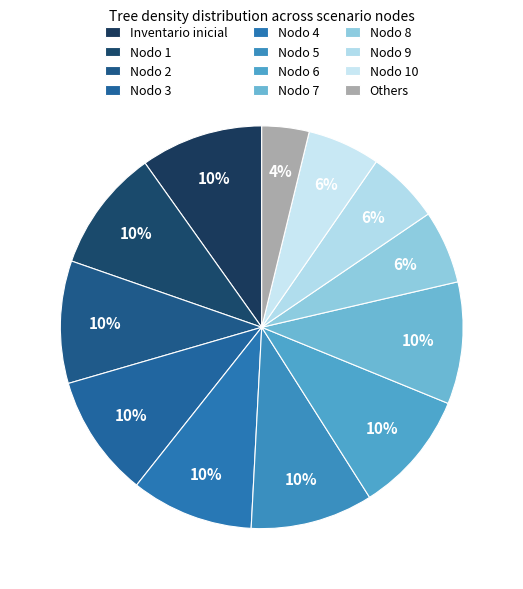

Is the sum of Nodo 1 and Nodo 6 greater than half?

No